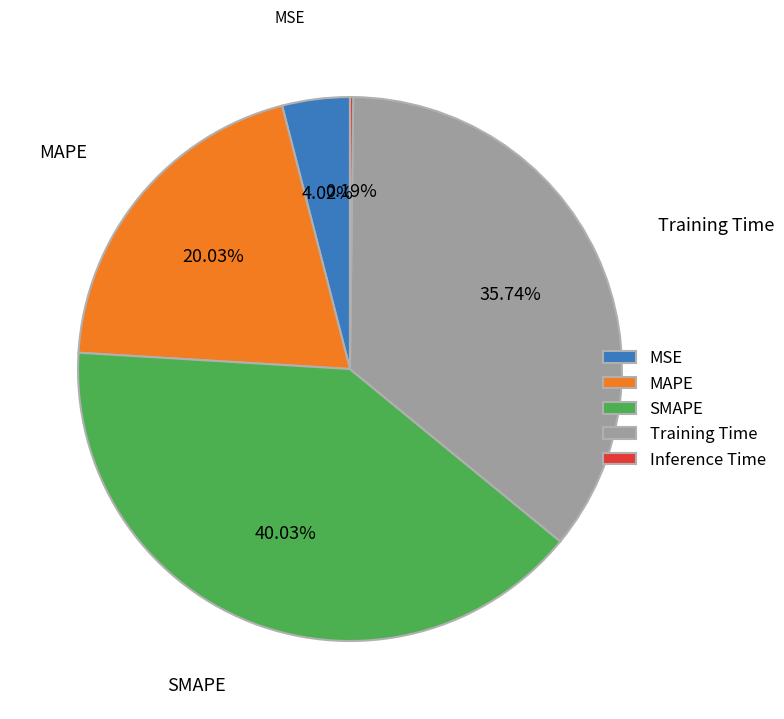

Which has a higher value, Training Time or MSE?

Training Time